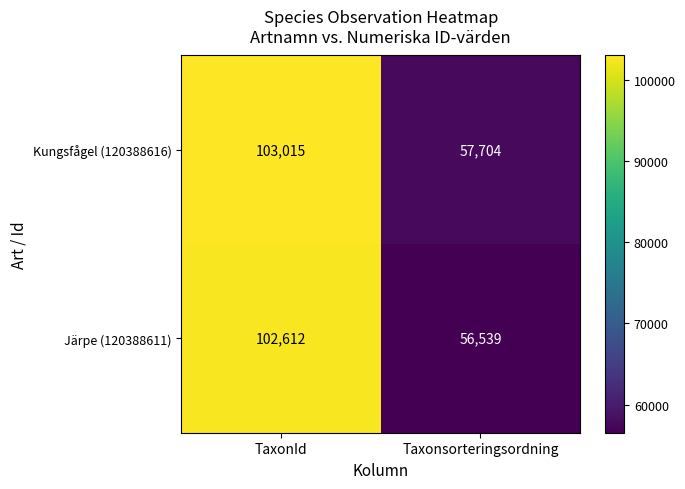

The value of Kungsfågel (120388616) at Taxonsorteringsordning is 57704. True or false?

True